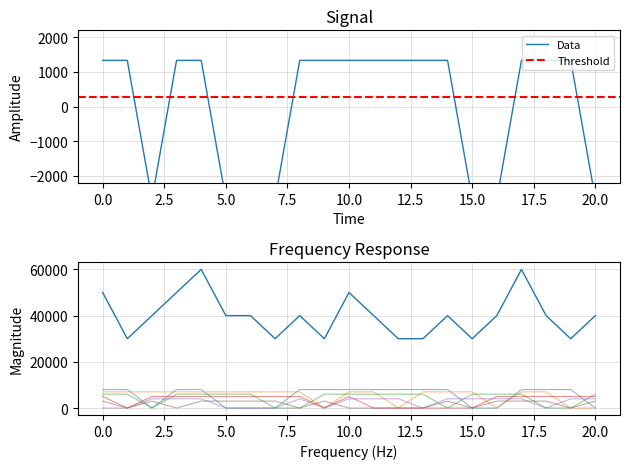

Count the number of categories in the chart.

21